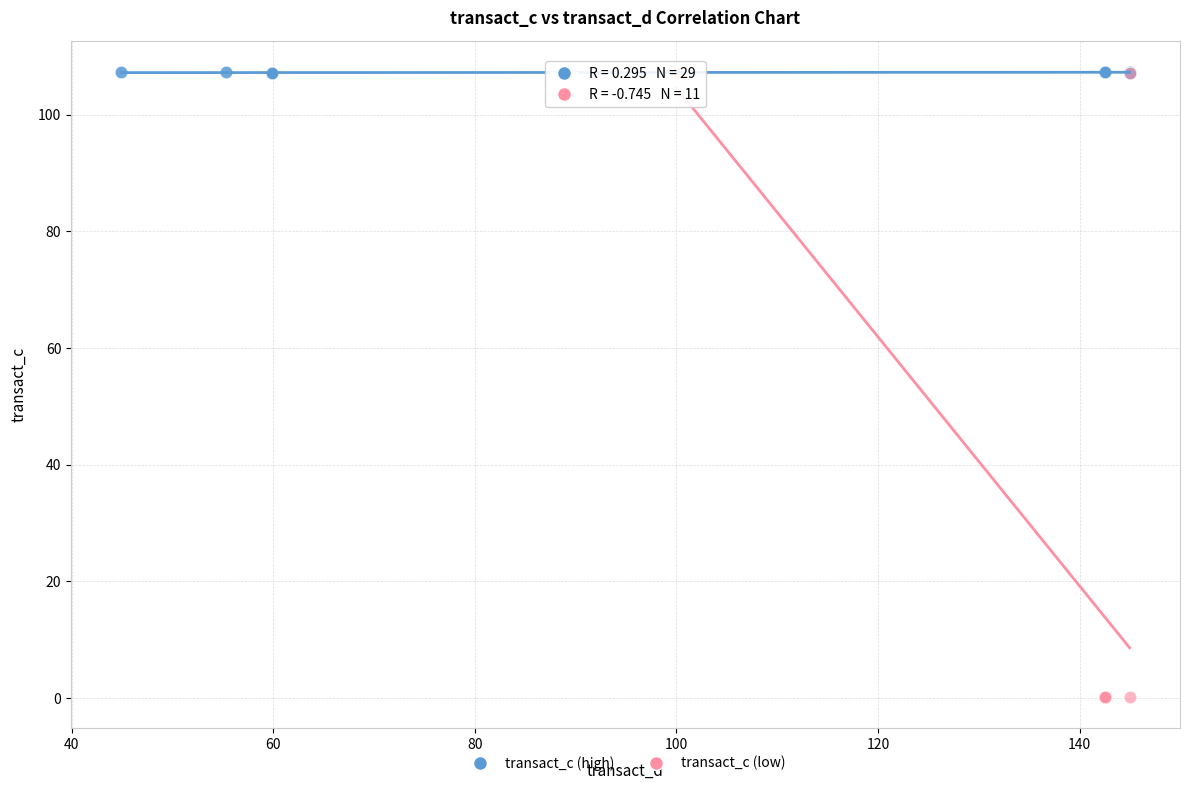

Which series reaches the minimum Y coordinate?

transact_c (low)